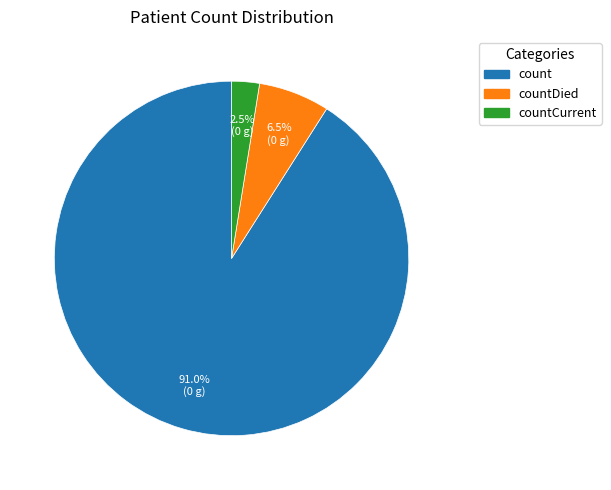

Is there any slice that represents more than half of the pie?

Yes